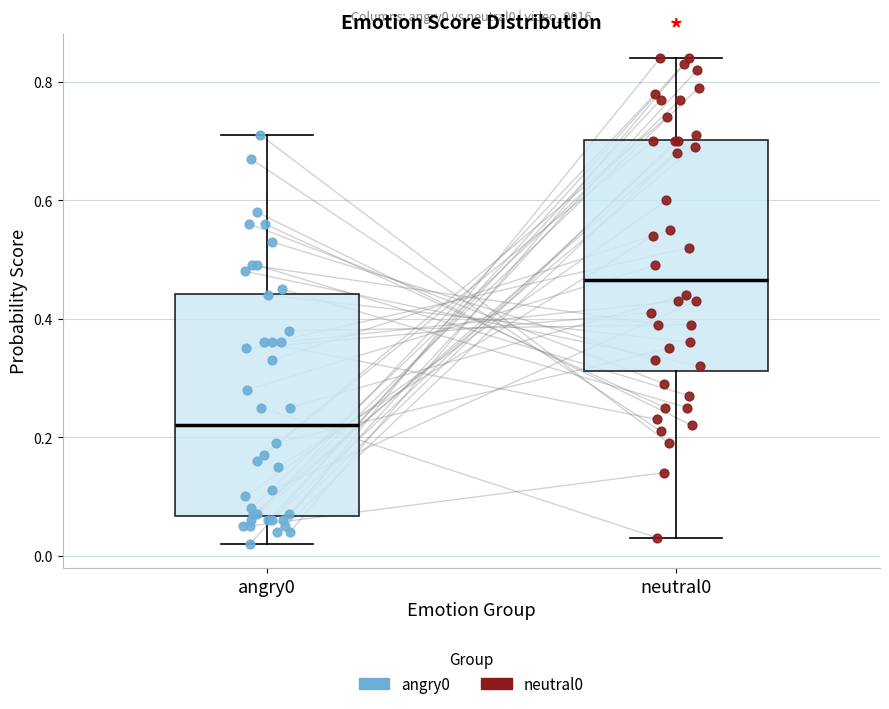

Reading left to right, transcribe this box plot: for each box, give where its median line is, the range the box spans, and where its two whiskers end, as read against the y-axis. The values are not printed on the chart, so give them approximately, as read against the axis.

angry0: median 0.22, box 0.06 to 0.44, whiskers 0.02 to 0.72
neutral0: median 0.46, box 0.32 to 0.70, whiskers 0.04 to 0.84